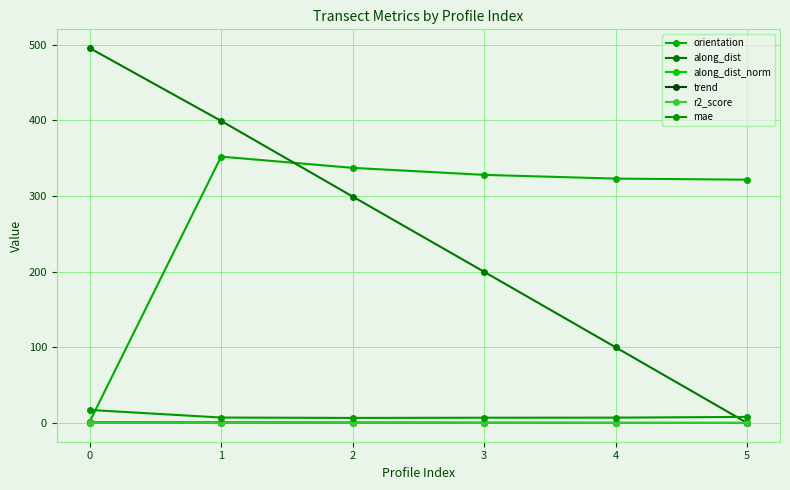

True or false: along_dist has a value of 628.5 at 0.

False